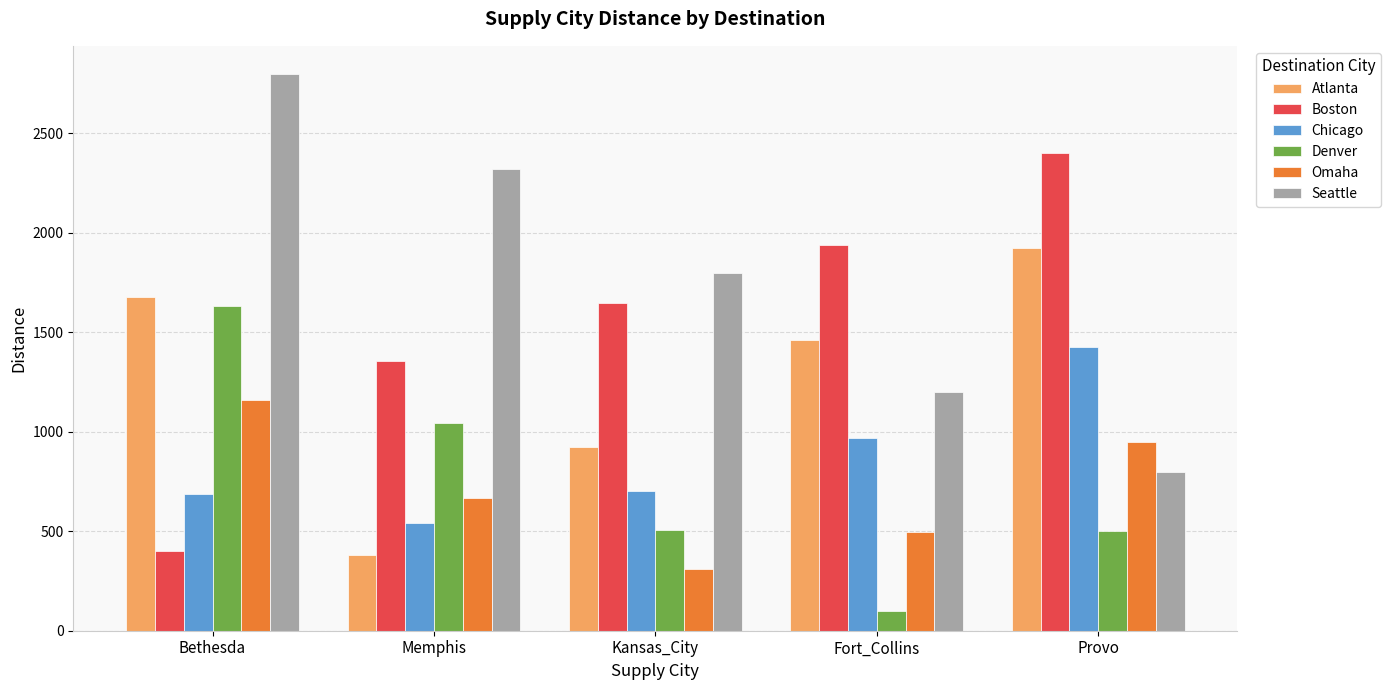

What is the spread (max minus min) of values at Provo?

1900